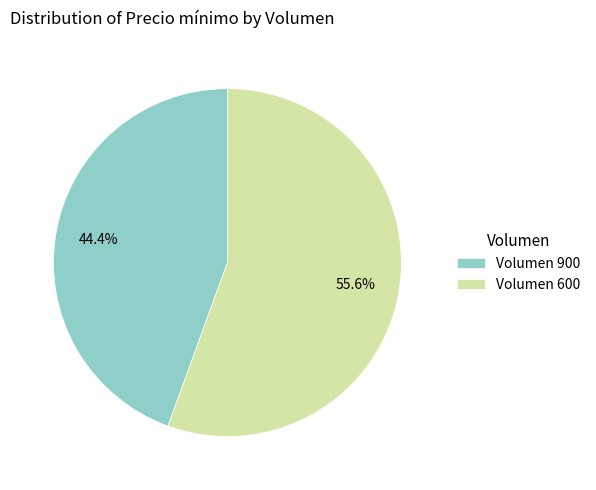

Combined, do Volumen 900 and Volumen 600 account for over 50%?

Yes